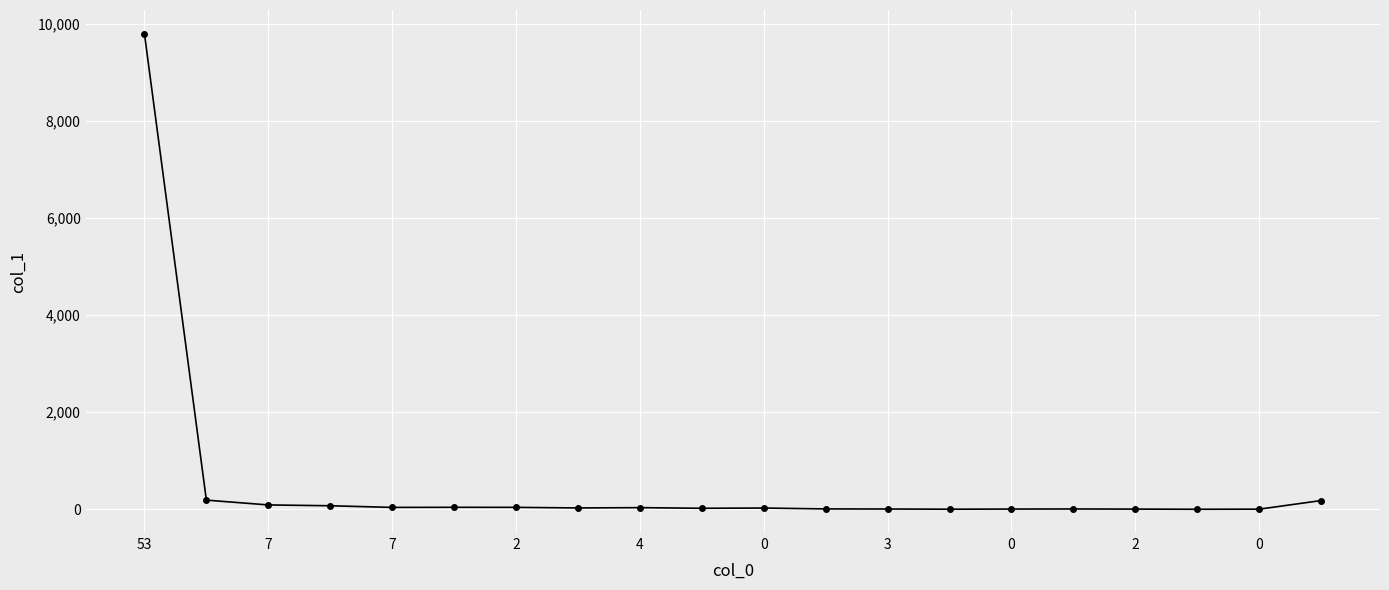

True or false: there are more than 2 points higher than both neighbors.

True